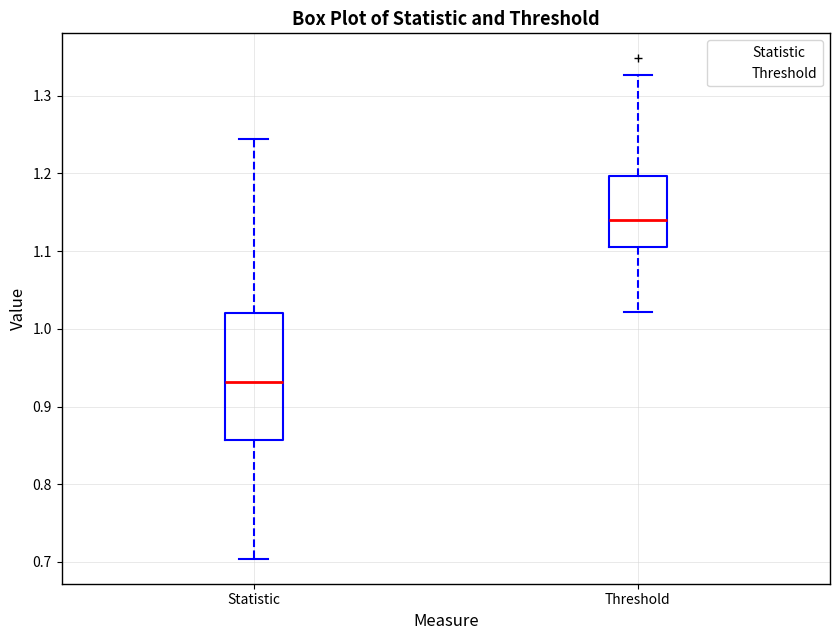

Reading left to right, read every box against the y-axis: the position of its median line, the range the box covers, and the ends of its whiskers. The values are not printed on the chart, so give them approximately, as read against the axis.

Statistic: median 0.93, box 0.86 to 1.02, whiskers 0.70 to 1.24
Threshold: median 1.14, box 1.10 to 1.20, whiskers 1.02 to 1.33